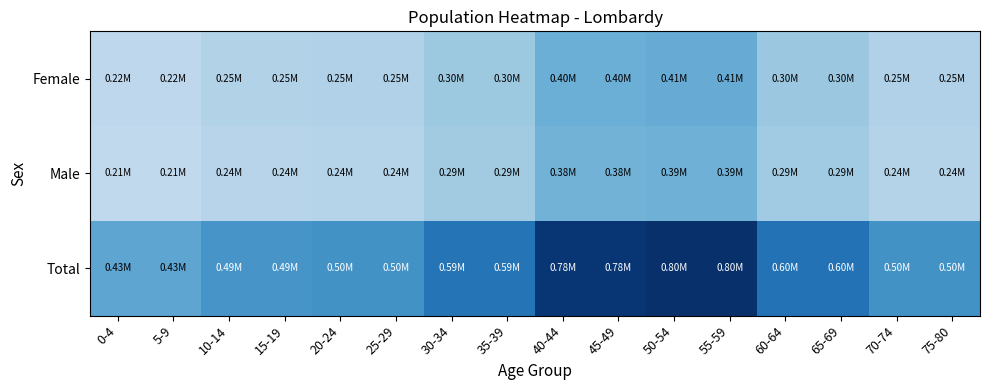

At which category is the sum across all series the highest?

50-54